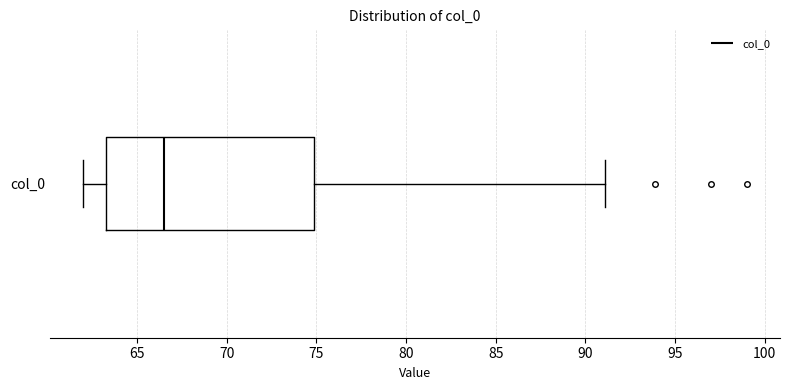

Where does the median line of the box for col_0 sit on the x-axis? The values are not printed on the chart, so give them approximately, as read against the axis.

66.5